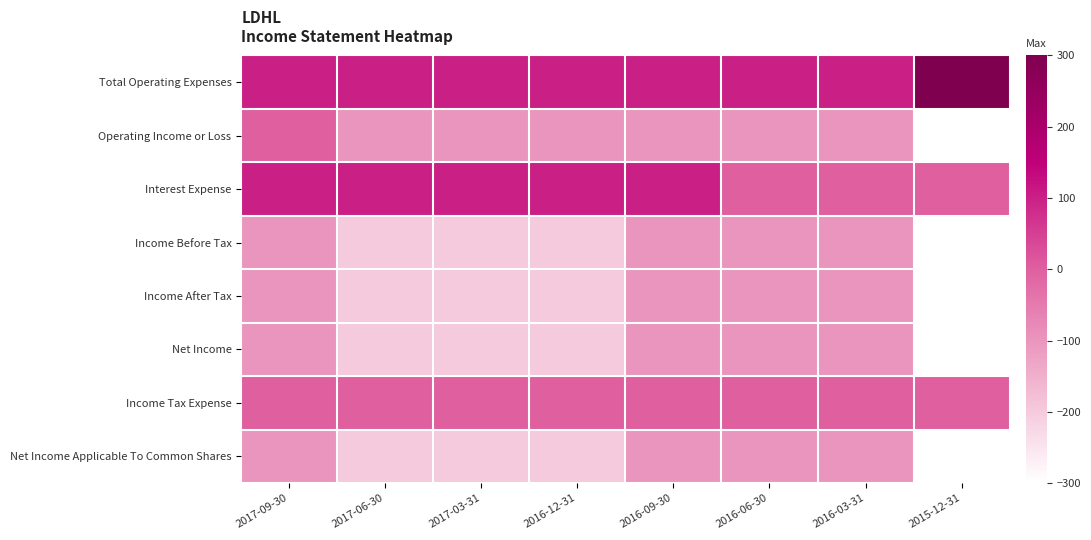

Between 2016-03-31 and 2017-03-31, which is larger?

2016-03-31